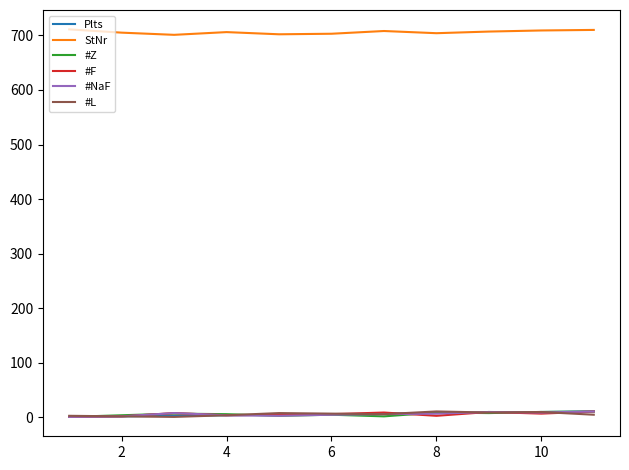

True or false: StNr and #NaF intersect in this chart.

False